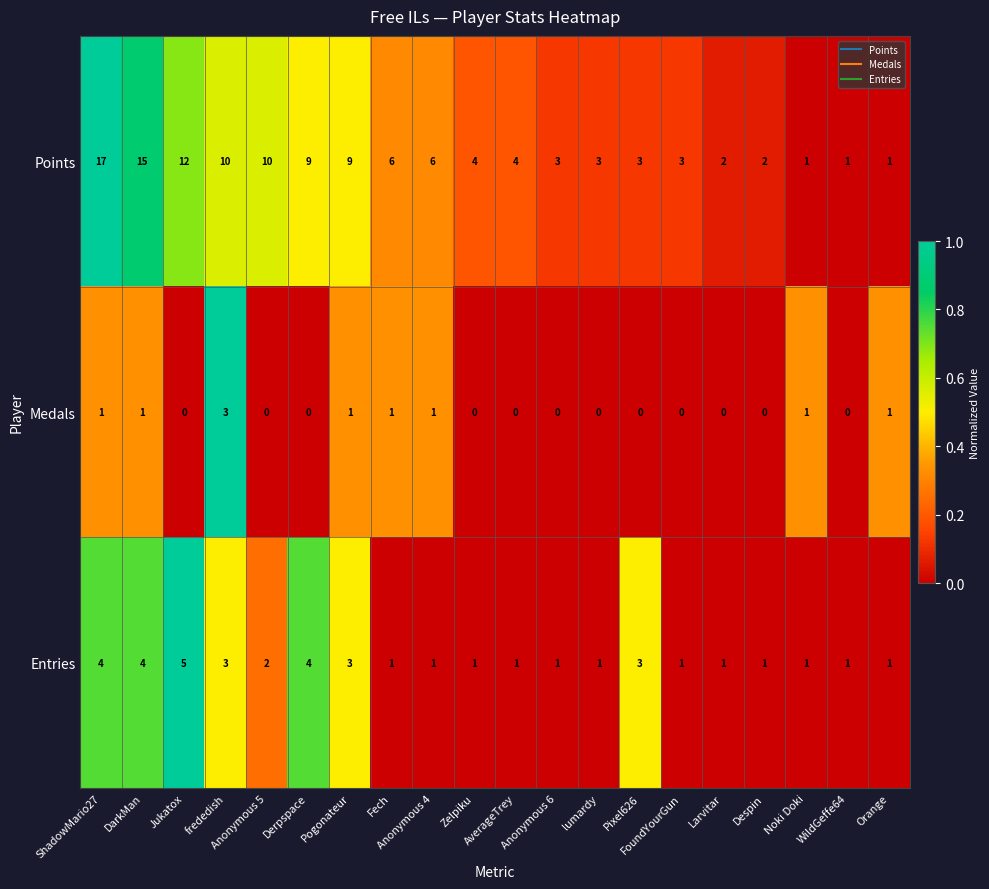

What is the difference between the maximum and minimum values in the Points series?

16